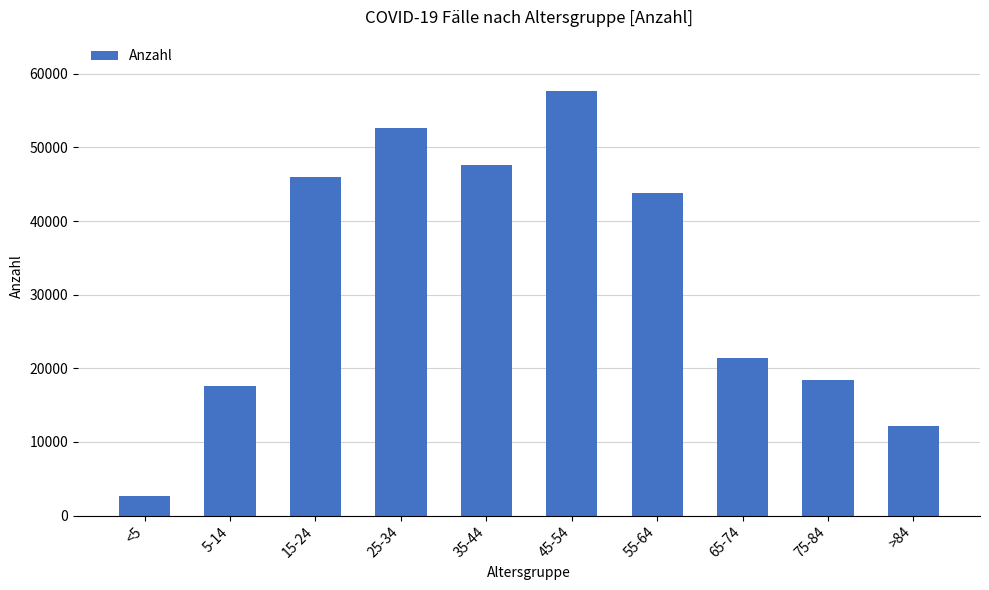

What is the greatest value displayed?

57603